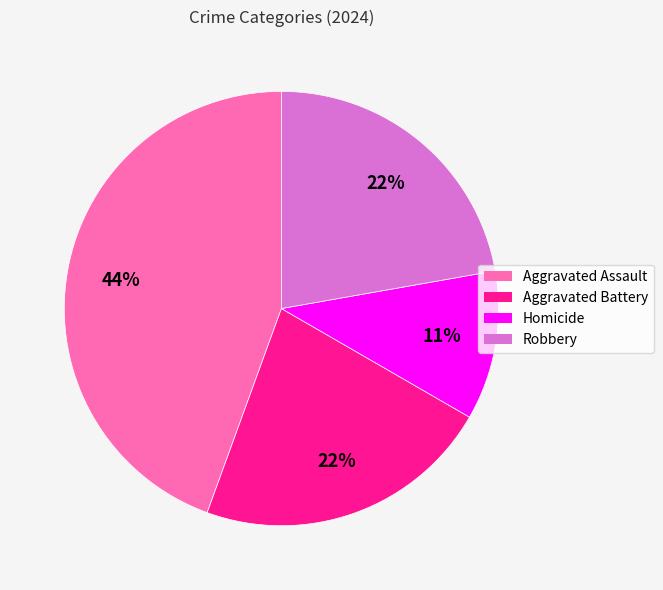

To the nearest percent, what portion does Robbery represent?

22%